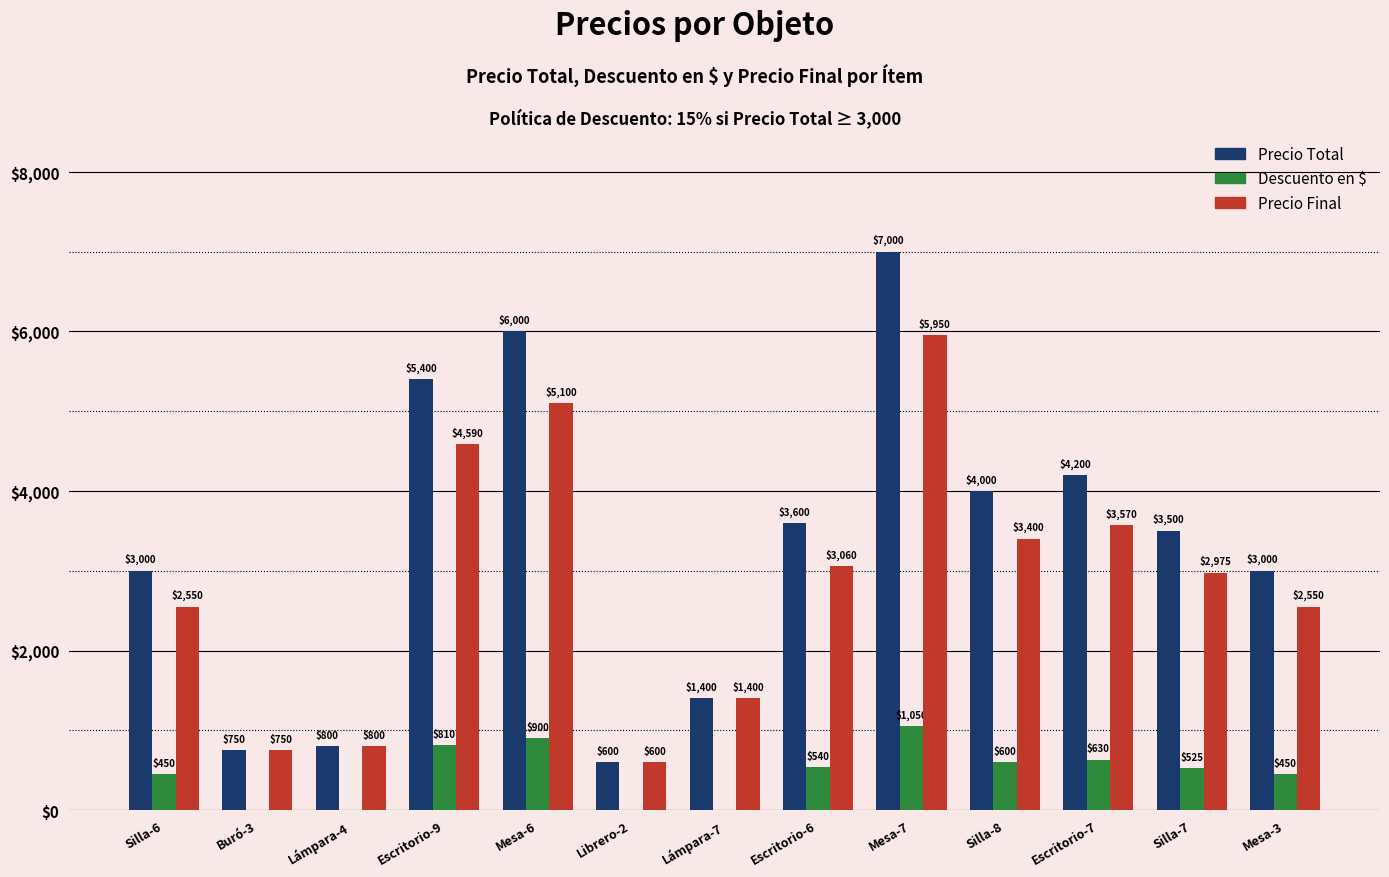

What is the spread (max minus min) of values at Mesa-7?

5950